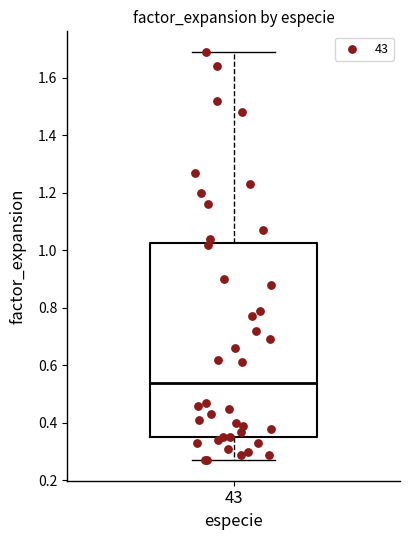

Read this box plot against the y-axis: the position of the median line, the range covered by the box, and the ends of both whiskers. The values are not printed on the chart, so give them approximately, as read against the axis.

median 0.54, box 0.36 to 1.02, whiskers 0.28 to 1.70